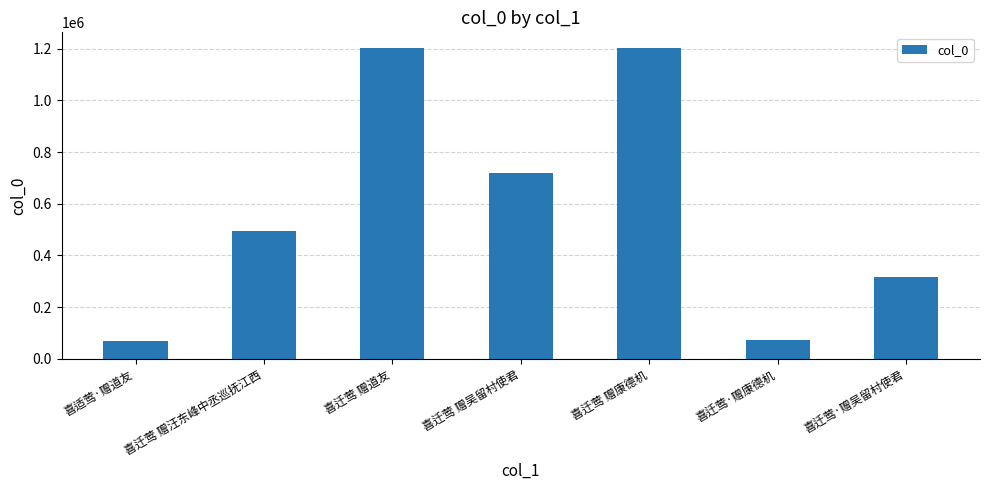

What is the ratio of the value at 喜迁莺 赠康德机 to the value at 喜迁莺 赠吴留村使君?

1.7